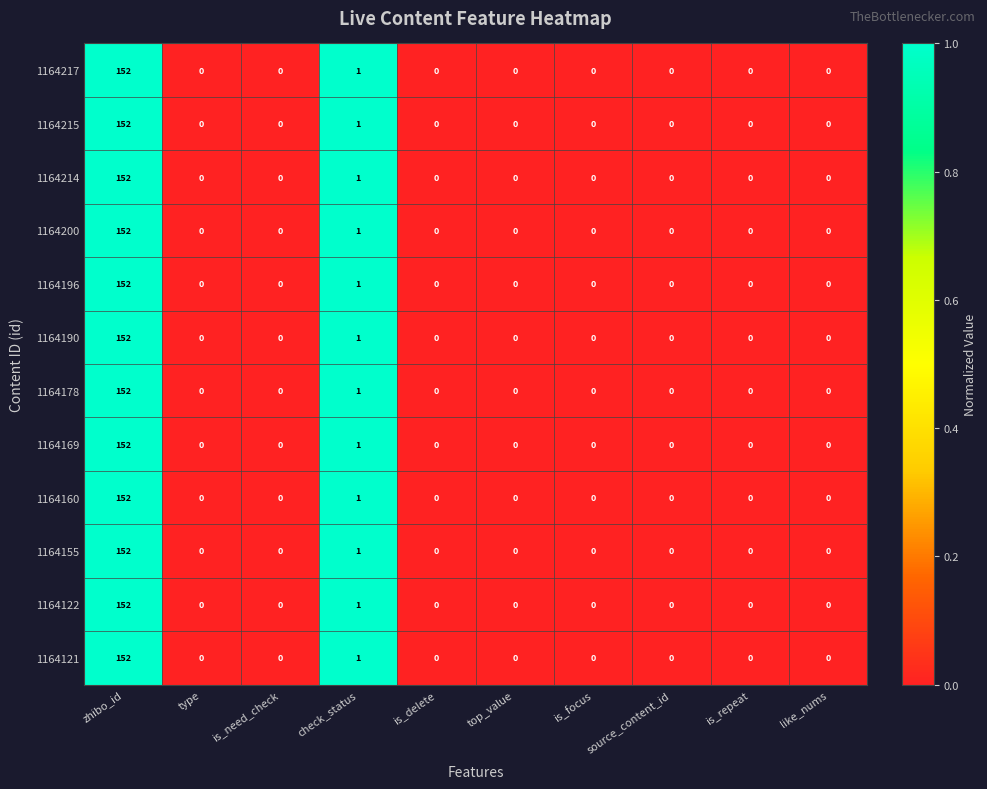

At which category is the sum across all series the highest?

zhibo_id